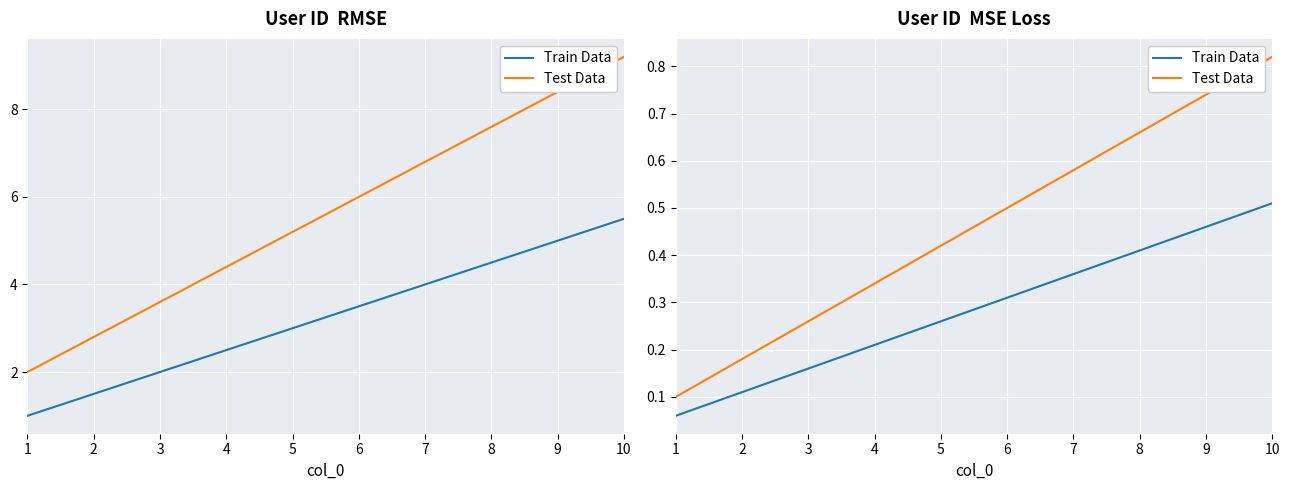

Rank the series by their maximum value, from lowest to highest.

Train Data, Test Data